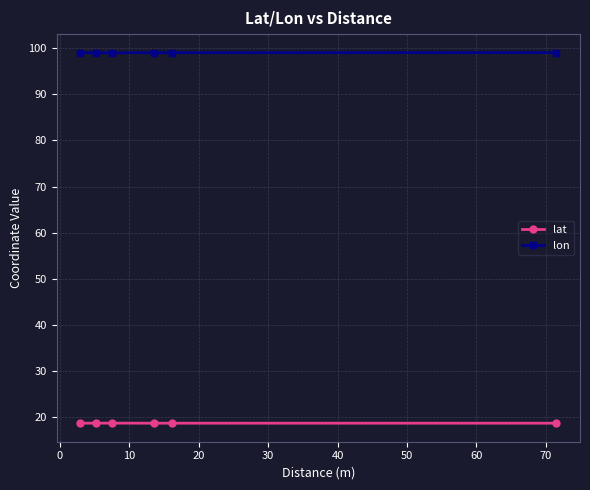

At how many categories does at least one series exceed 31?

6